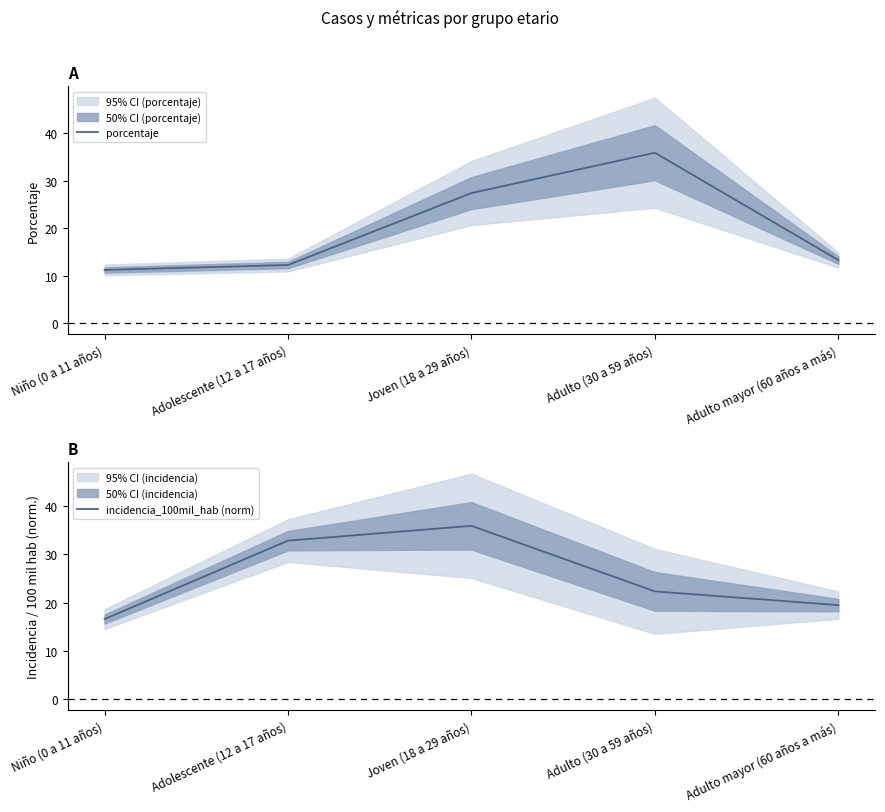

Where is the first local maximum for incidencia_100mil_hab (norm)?

Joven (18 a 29 años)